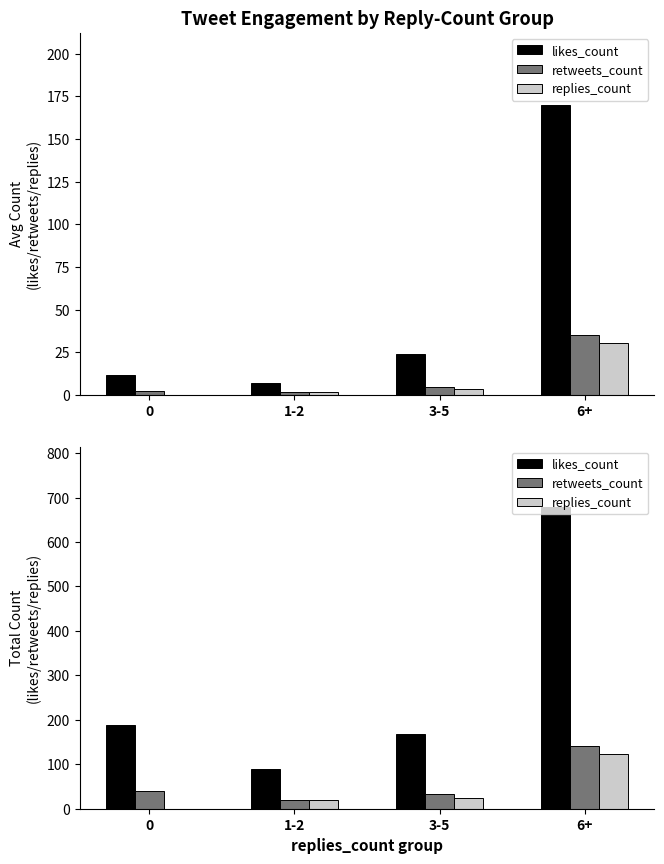

At how many categories does at least one series exceed 380?

1